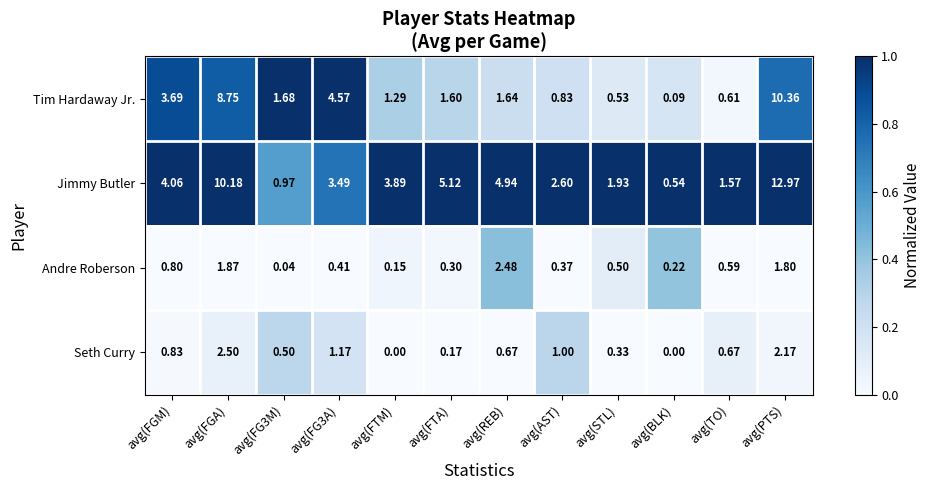

Rank the series at avg(FG3A) from lowest to highest value.

Andre Roberson, Seth Curry, Jimmy Butler, Tim Hardaway Jr.